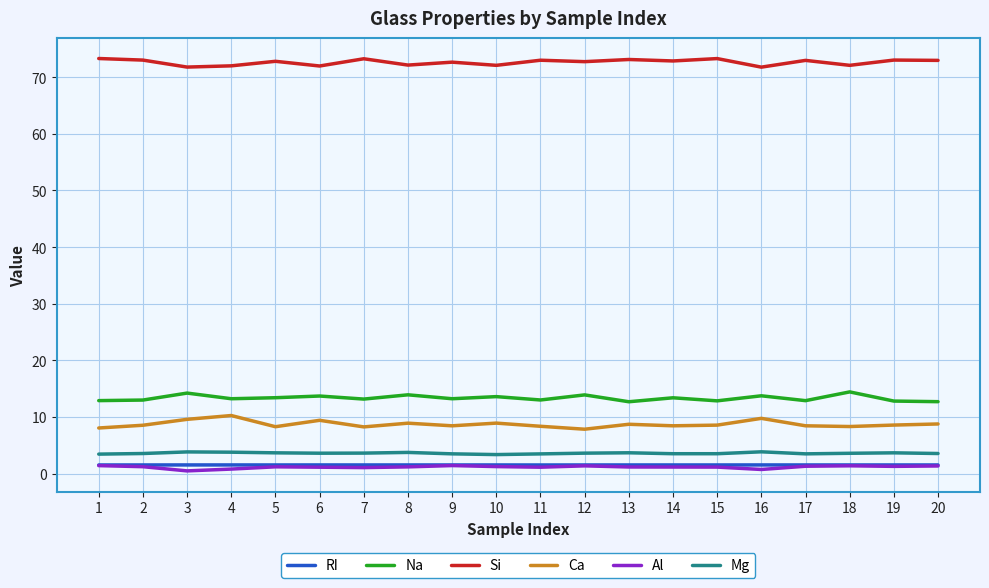

True or false: Mg has a value of 3.5 at 11.

True